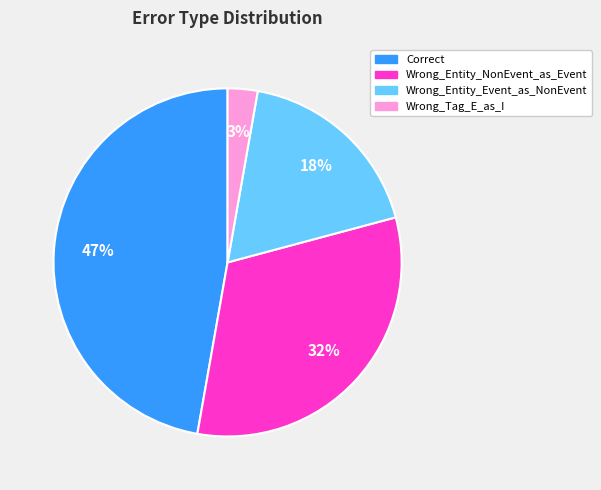

Which category has the smallest portion of the pie?

Wrong_Tag_E_as_I